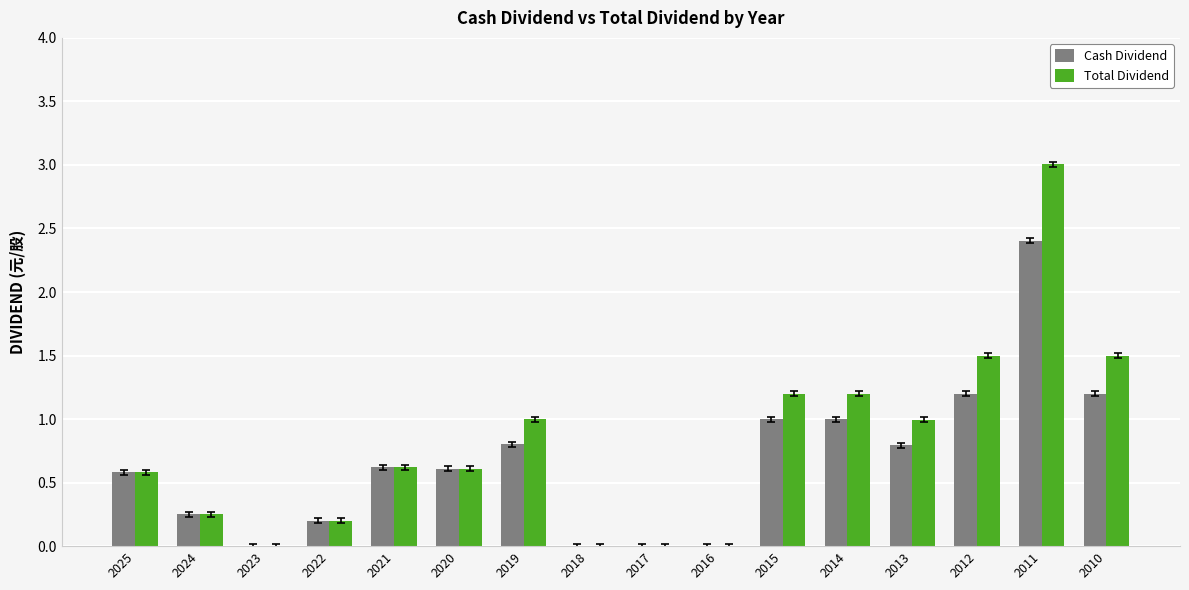

At which category is the sum across all series the highest?

2011